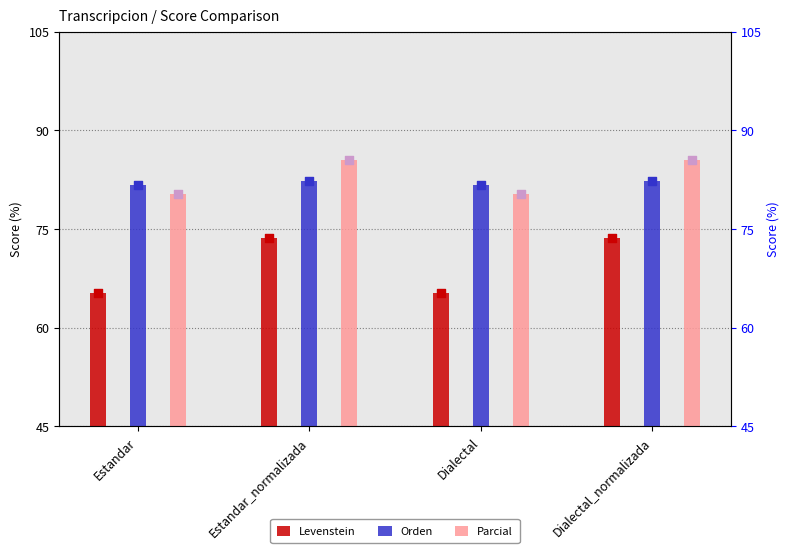

Which series has the widest spread of Y values?

Levenstein